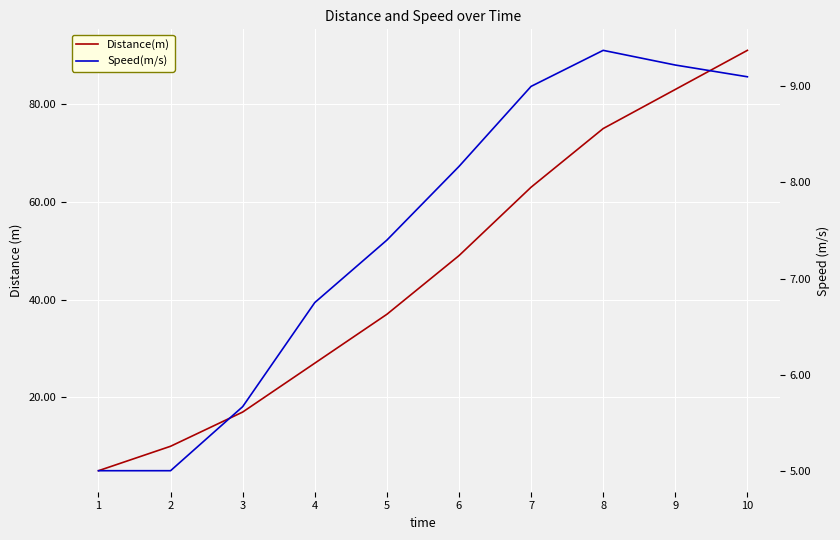

How many data points does each series have?

10